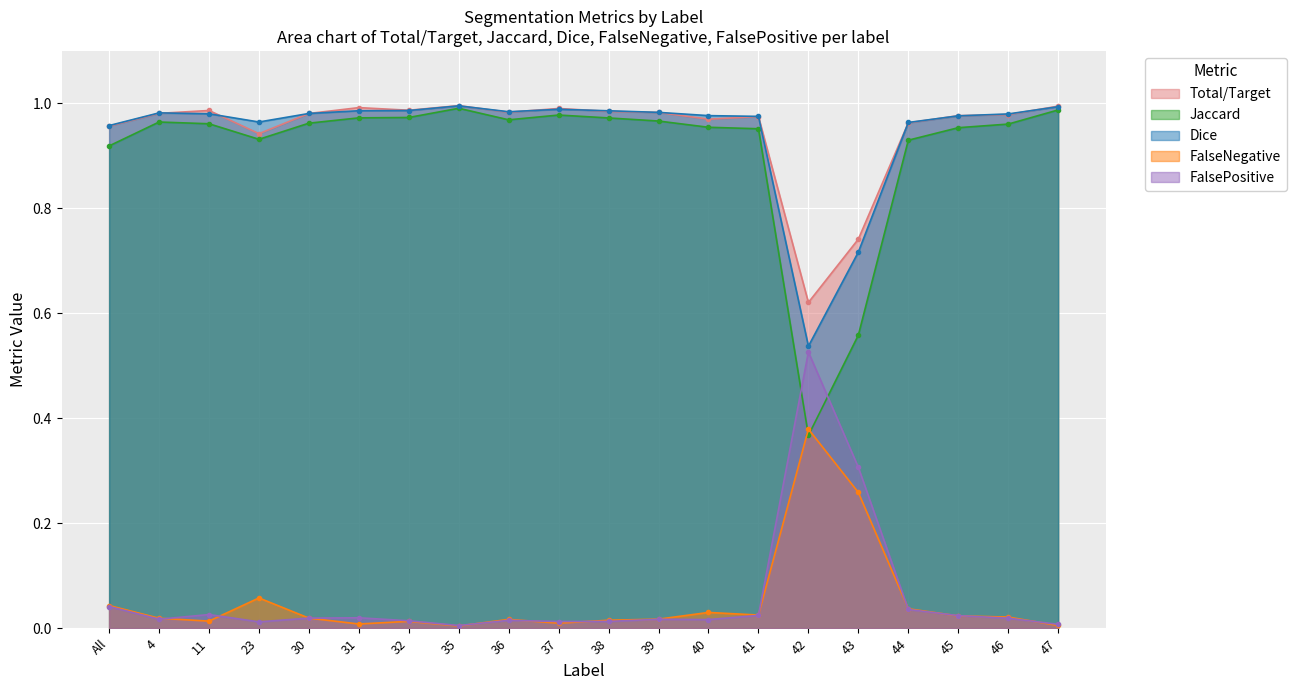

Reading left to right, list all the values displayed in this chart.

Total/Target: All=1.0	4=1.0	11=1.0	23=0.9	30=1.0	31=1.0	32=1.0	35=1.0	36=1.0	37=1.0	38=1.0	39=1.0	40=1.0	41=1.0	42=0.6	43=0.7	44=1.0	45=1.0	46=1.0	47=1.0
Jaccard: All=0.9	4=1.0	11=1.0	23=0.9	30=1.0	31=1.0	32=1.0	35=1.0	36=1.0	37=1.0	38=1.0	39=1.0	40=1.0	41=1.0	42=0.4	43=0.6	44=0.9	45=1.0	46=1.0	47=1.0
Dice: All=1.0	4=1.0	11=1.0	23=1.0	30=1.0	31=1.0	32=1.0	35=1.0	36=1.0	37=1.0	38=1.0	39=1.0	40=1.0	41=1.0	42=0.5	43=0.7	44=1.0	45=1.0	46=1.0	47=1.0
FalseNegative: All=0.0	4=0.0	11=0.0	23=0.1	30=0.0	31=0.0	32=0.0	35=0.0	36=0.0	37=0.0	38=0.0	39=0.0	40=0.0	41=0.0	42=0.4	43=0.3	44=0.0	45=0.0	46=0.0	47=0.0
FalsePositive: All=0.0	4=0.0	11=0.0	23=0.0	30=0.0	31=0.0	32=0.0	35=0.0	36=0.0	37=0.0	38=0.0	39=0.0	40=0.0	41=0.0	42=0.5	43=0.3	44=0.0	45=0.0	46=0.0	47=0.0